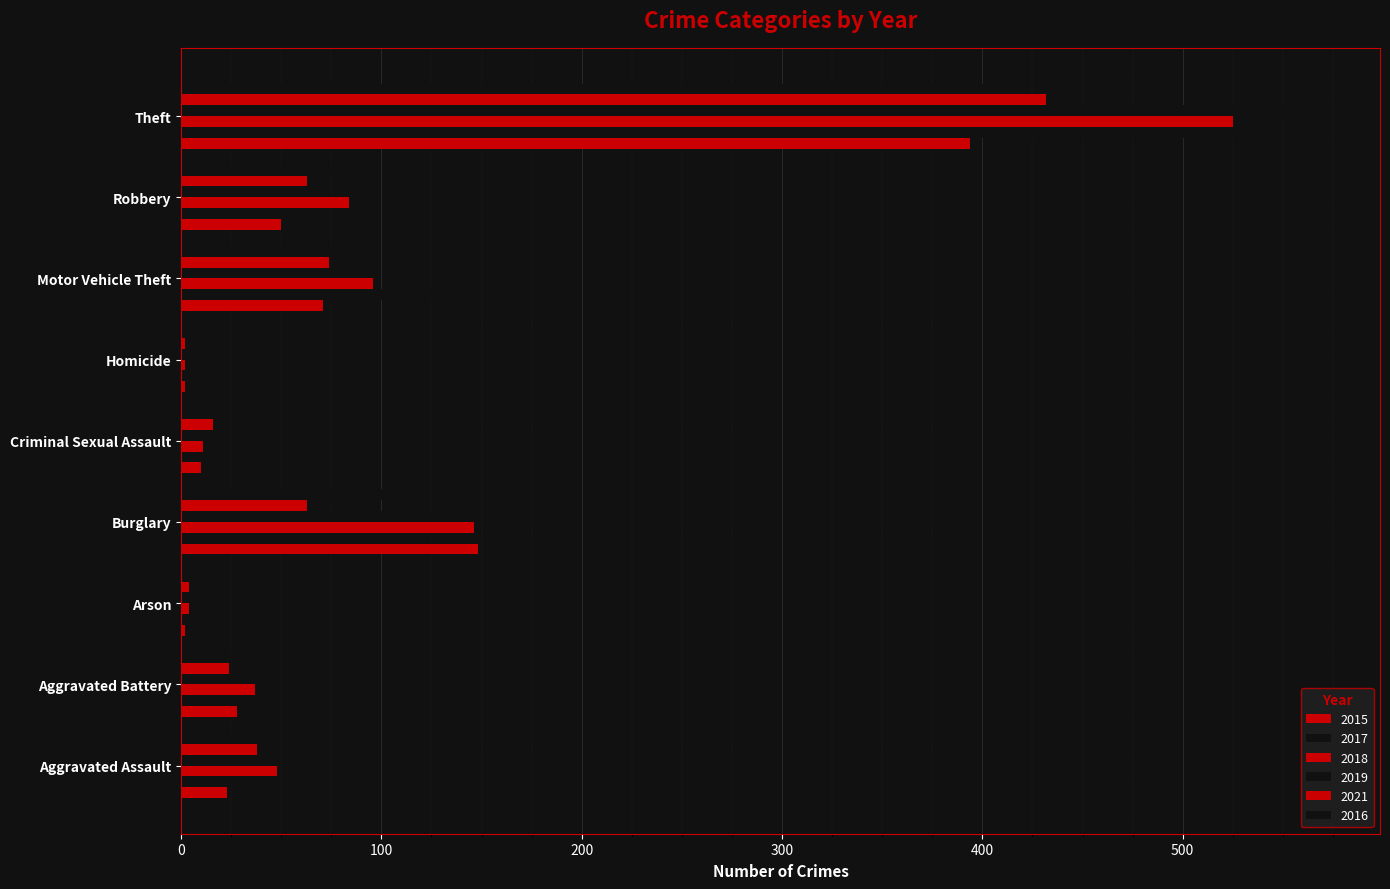

What is the difference between the second highest and minimum values in the 2015 series?

146